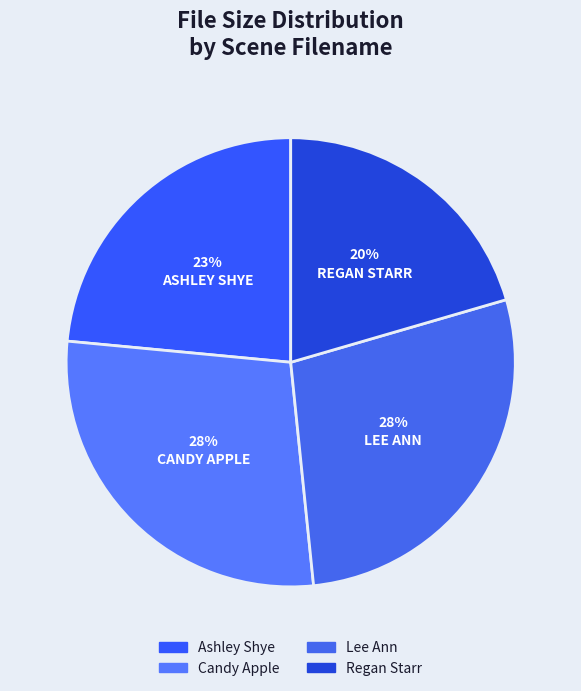

How many segments does this pie chart have?

4